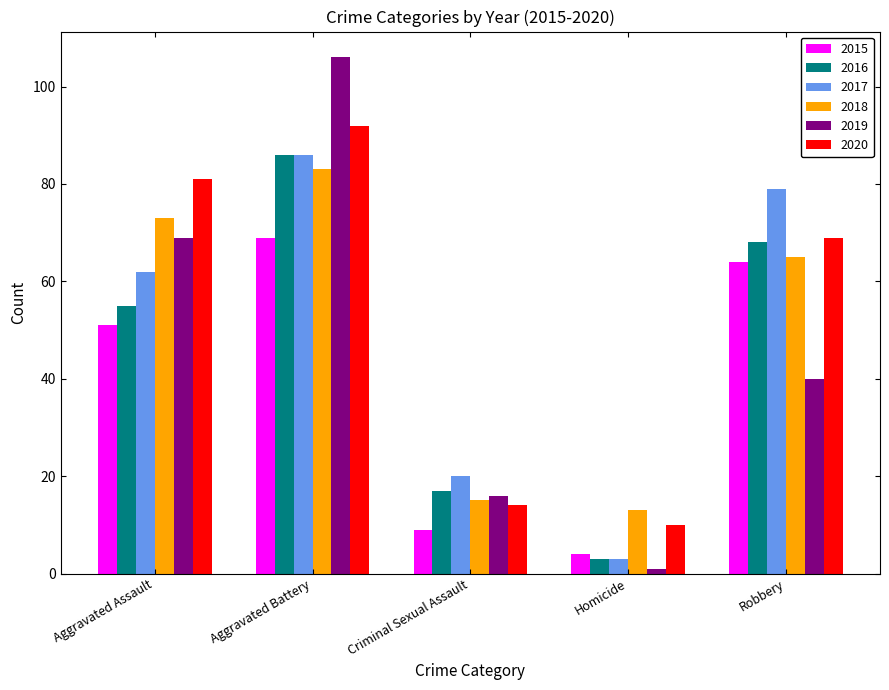

At how many categories does at least one series exceed 92?

1